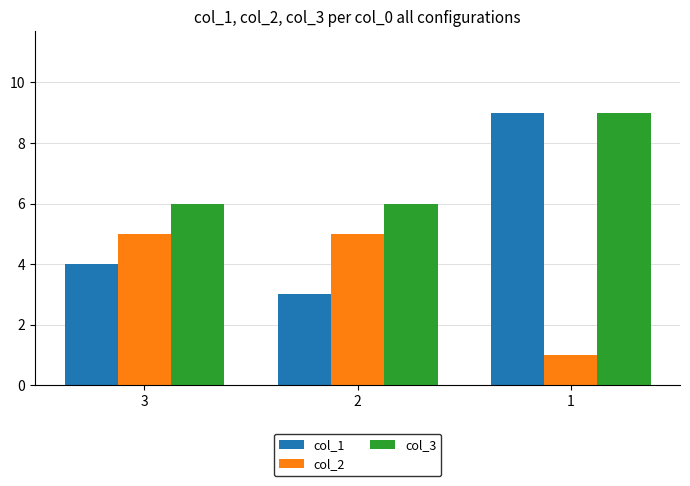

What are all the series names shown in the legend?

col_1, col_2, col_3